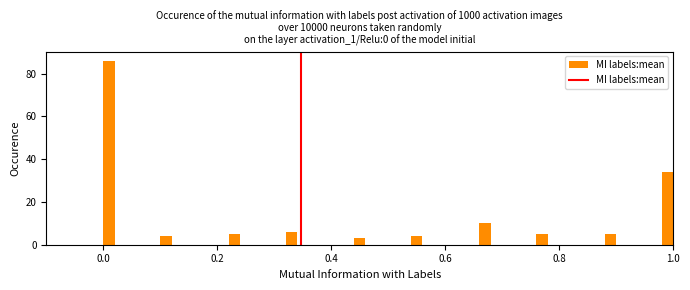

Around what value on the x-axis is the tallest bar? Give the approximate position of its centre, as read against the axis.

0.02